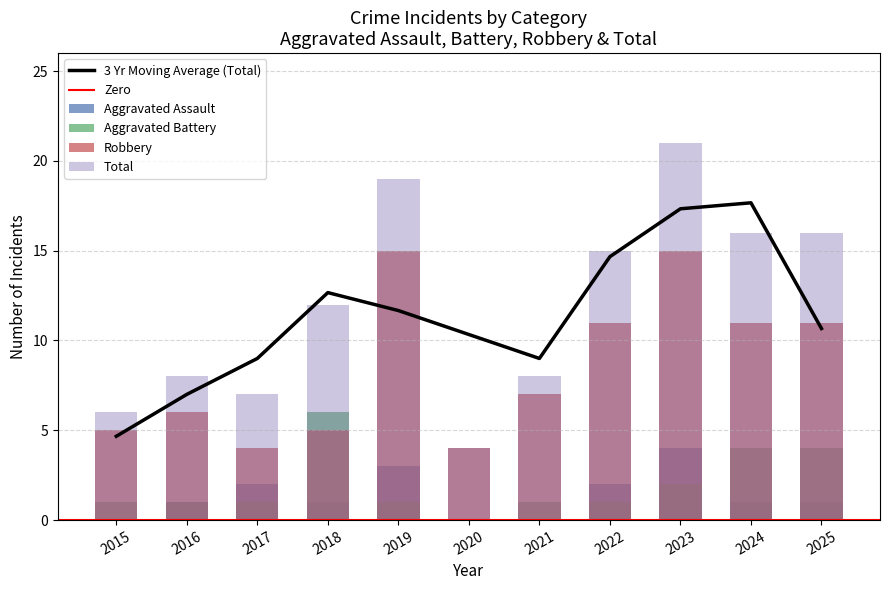

At which category is the sum across all series the highest?

2023